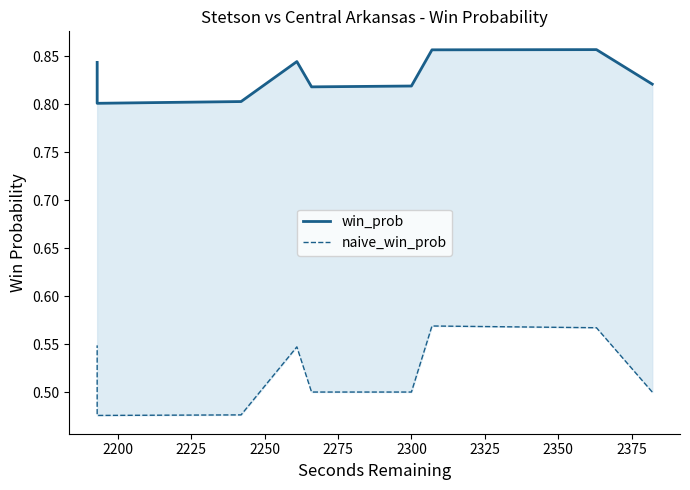

What is the spread (max minus min) of values at 2350?

0.3